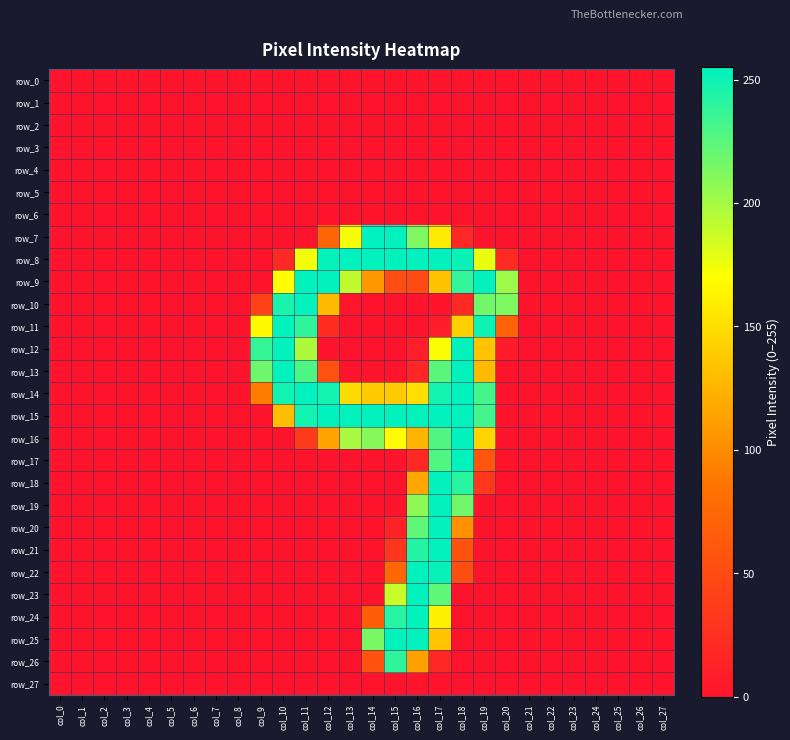

Reading right to left, what are all the values shown in this chart?

row_0: 0	0	0	0	0	0	0	0	0	0	0	0	0	0	0	0	0	0	0	0	0	0	0	0	0	0	0	0
row_1: 0	0	0	0	0	0	0	0	0	0	0	0	0	0	0	0	0	0	0	0	0	0	0	0	0	0	0	0
row_2: 0	0	0	0	0	0	0	0	0	0	0	0	0	0	0	0	0	0	0	0	0	0	0	0	0	0	0	0
row_3: 0	0	0	0	0	0	0	0	0	0	0	0	0	0	0	0	0	0	0	0	0	0	0	0	0	0	0	0
row_4: 0	0	0	0	0	0	0	0	0	0	0	0	0	0	0	0	0	0	0	0	0	0	0	0	0	0	0	0
row_5: 0	0	0	0	0	0	0	0	0	0	0	0	0	0	0	0	0	0	0	0	0	0	0	0	0	0	0	0
row_6: 0	0	0	0	0	0	0	0	0	0	0	0	0	0	0	0	0	0	0	0	0	0	0	0	0	0	0	0
row_7: 0	0	0	0	0	0	0	0	0	18	158	213	254	255	173	73	0	0	0	0	0	0	0	0	0	0	0	0
row_8: 0	0	0	0	0	0	0	20	177	251	254	254	254	254	254	253	174	19	0	0	0	0	0	0	0	0	0	0
row_9: 0	0	0	0	0	0	0	202	254	238	133	49	52	108	190	254	254	169	0	0	0	0	0	0	0	0	0	0
row_10: 0	0	0	0	0	0	0	213	217	19	0	0	0	0	2	128	254	246	40	0	0	0	0	0	0	0	0	0
row_11: 0	0	0	0	0	0	0	70	250	141	8	0	0	0	0	22	239	254	167	0	0	0	0	0	0	0	0	0
row_12: 0	0	0	0	0	0	0	6	134	254	171	9	0	0	0	0	197	254	237	0	0	0	0	0	0	0	0	0
row_13: 0	0	0	0	0	0	0	0	128	254	225	16	0	0	0	55	229	254	218	0	0	0	0	0	0	0	0	0
row_14: 0	0	0	0	0	0	0	0	232	254	248	150	138	138	149	248	254	249	91	0	0	0	0	0	0	0	0	0
row_15: 0	0	0	0	0	0	0	0	232	254	254	254	254	254	254	254	249	130	0	0	0	0	0	0	0	0	0	0
row_16: 0	0	0	0	0	0	0	0	144	254	228	125	168	210	199	115	35	0	0	0	0	0	0	0	0	0	0	0
row_17: 0	0	0	0	0	0	0	0	60	254	228	18	0	0	0	0	0	0	0	0	0	0	0	0	0	0	0	0
row_18: 0	0	0	0	0	0	0	0	32	241	254	117	0	0	0	0	0	0	0	0	0	0	0	0	0	0	0	0
row_19: 0	0	0	0	0	0	0	0	0	217	254	207	0	0	0	0	0	0	0	0	0	0	0	0	0	0	0	0
row_20: 0	0	0	0	0	0	0	0	0	104	254	223	14	0	0	0	0	0	0	0	0	0	0	0	0	0	0	0
row_21: 0	0	0	0	0	0	0	0	0	56	254	243	30	0	0	0	0	0	0	0	0	0	0	0	0	0	0	0
row_22: 0	0	0	0	0	0	0	0	0	52	252	254	75	0	0	0	0	0	0	0	0	0	0	0	0	0	0	0
row_23: 0	0	0	0	0	0	0	0	0	0	223	254	188	0	0	0	0	0	0	0	0	0	0	0	0	0	0	0
row_24: 0	0	0	0	0	0	0	0	0	0	162	254	242	67	0	0	0	0	0	0	0	0	0	0	0	0	0	0
row_25: 0	0	0	0	0	0	0	0	0	0	135	254	254	214	0	0	0	0	0	0	0	0	0	0	0	0	0	0
row_26: 0	0	0	0	0	0	0	0	0	0	17	114	239	57	0	0	0	0	0	0	0	0	0	0	0	0	0	0
row_27: 0	0	0	0	0	0	0	0	0	0	0	0	0	0	0	0	0	0	0	0	0	0	0	0	0	0	0	0